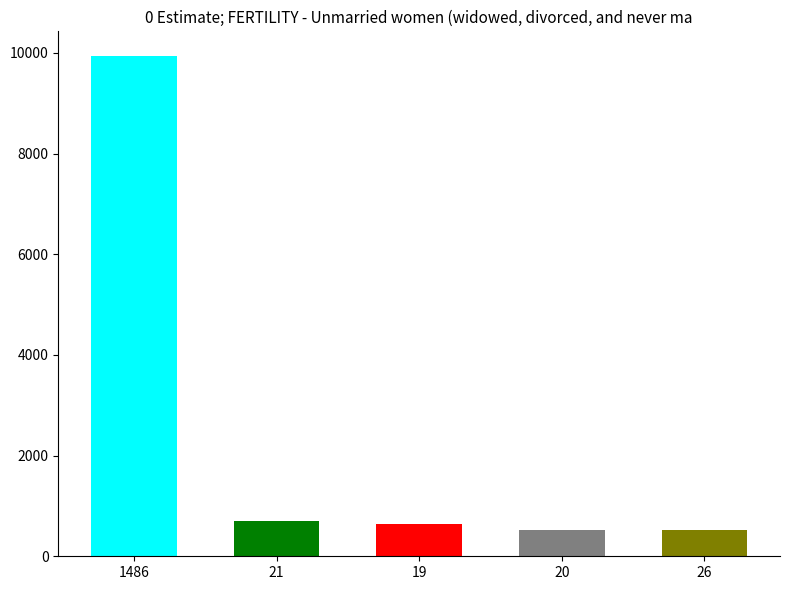

Is it true that the value at 21 is 700?

True